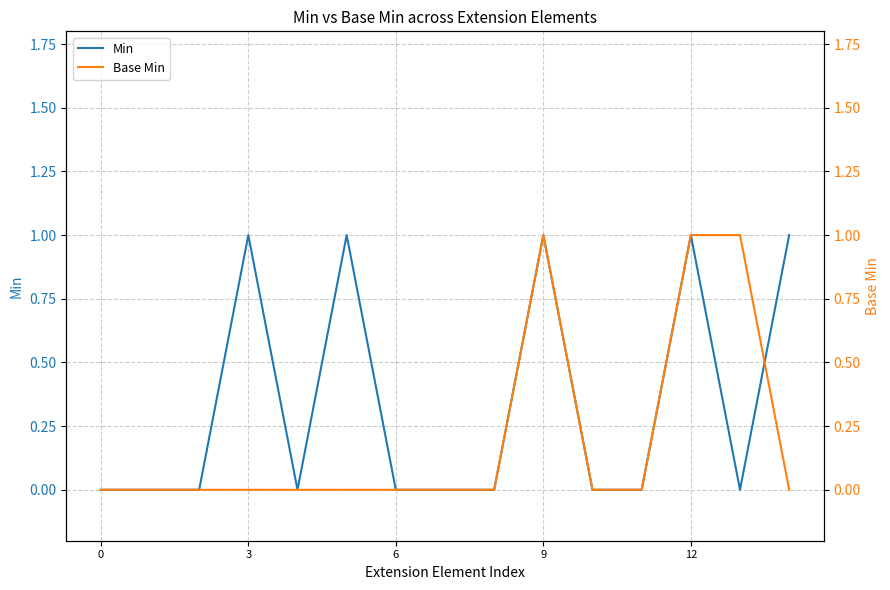

At which category is the sum across all series the highest?

9